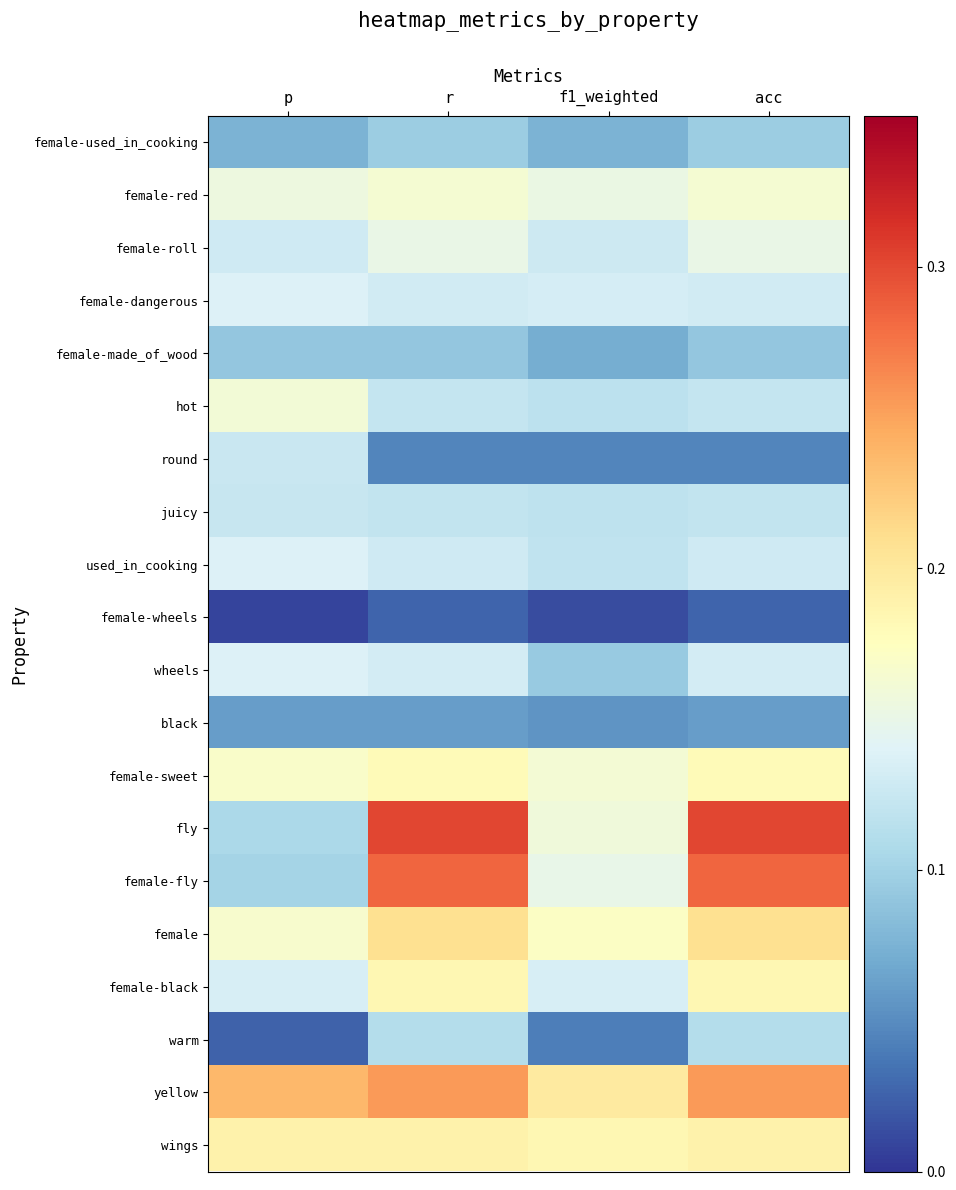

Reading left to right, list all the values displayed in this chart.

female-used_in_cooking: p=0.1	r=0.1	f1_weighted=0.1	acc=0.1
female-red: p=0.2	r=0.2	f1_weighted=0.2	acc=0.2
female-roll: p=0.1	r=0.2	f1_weighted=0.1	acc=0.2
female-dangerous: p=0.1	r=0.1	f1_weighted=0.1	acc=0.1
female-made_of_wood: p=0.1	r=0.1	f1_weighted=0.1	acc=0.1
hot: p=0.2	r=0.1	f1_weighted=0.1	acc=0.1
round: p=0.1	r=0.0	f1_weighted=0.0	acc=0.0
juicy: p=0.1	r=0.1	f1_weighted=0.1	acc=0.1
used_in_cooking: p=0.1	r=0.1	f1_weighted=0.1	acc=0.1
female-wheels: p=0.0	r=0.0	f1_weighted=0.0	acc=0.0
wheels: p=0.1	r=0.1	f1_weighted=0.1	acc=0.1
black: p=0.1	r=0.1	f1_weighted=0.1	acc=0.1
female-sweet: p=0.2	r=0.2	f1_weighted=0.2	acc=0.2
fly: p=0.1	r=0.3	f1_weighted=0.2	acc=0.3
female-fly: p=0.1	r=0.3	f1_weighted=0.1	acc=0.3
female: p=0.2	r=0.2	f1_weighted=0.2	acc=0.2
female-black: p=0.1	r=0.2	f1_weighted=0.1	acc=0.2
warm: p=0.0	r=0.1	f1_weighted=0.0	acc=0.1
yellow: p=0.2	r=0.3	f1_weighted=0.2	acc=0.3
wings: p=0.2	r=0.2	f1_weighted=0.2	acc=0.2